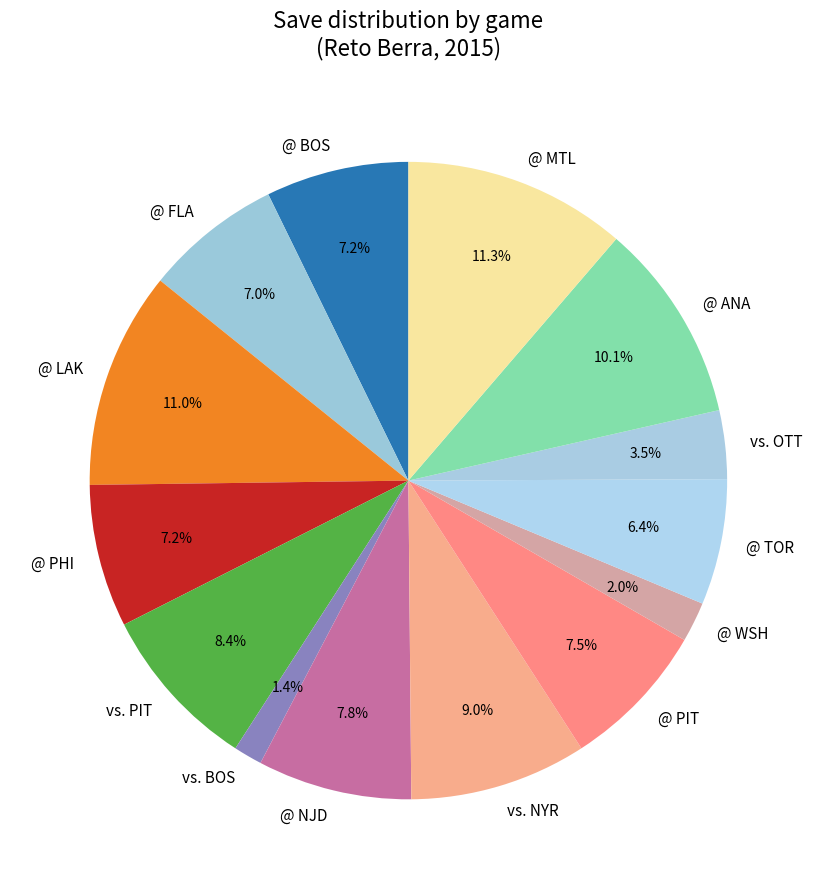

Which category has the smallest portion of the pie?

vs. BOS